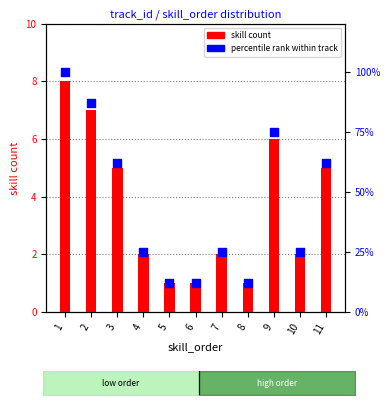

Is the value of skill count at 10 greater than the value of percentile rank within track at 8?

No